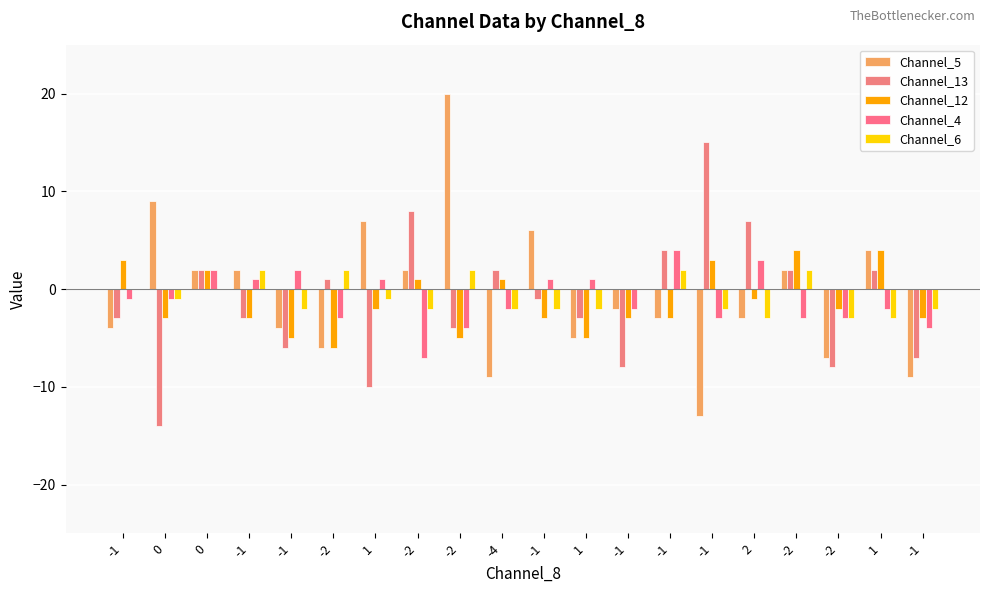

Count the number of categories in the chart.

20